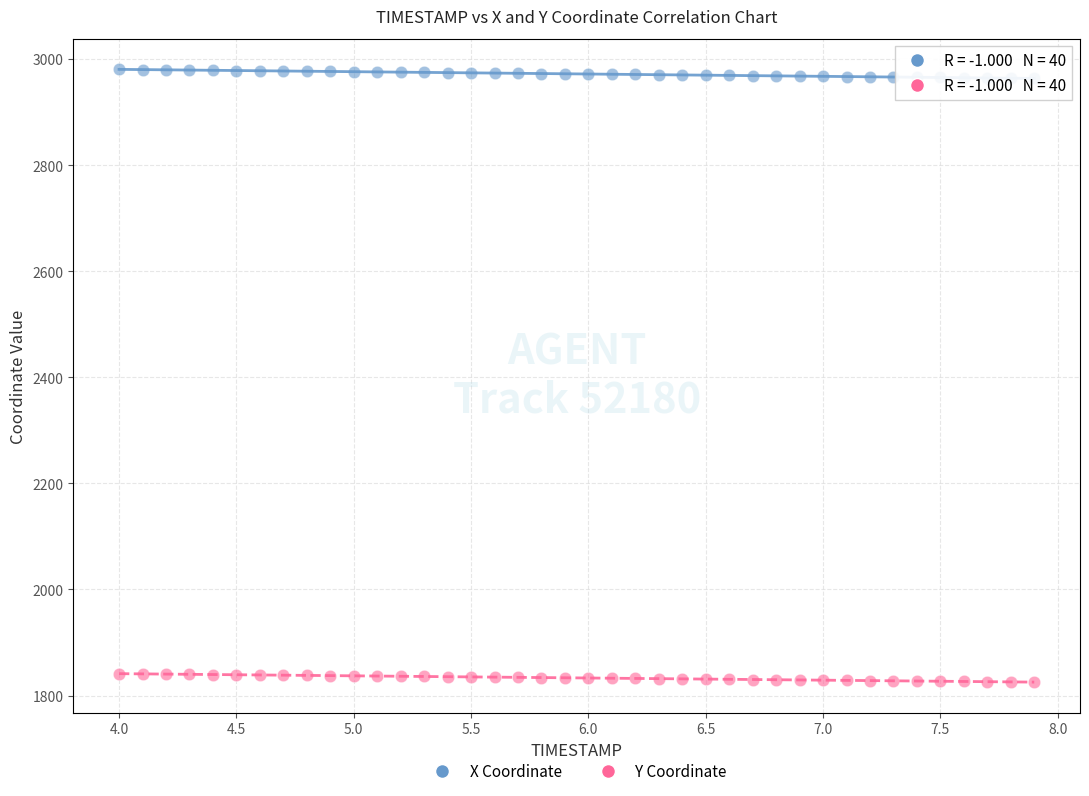

Across all data points, what is the range of Y values (max minus min)?

1155.1